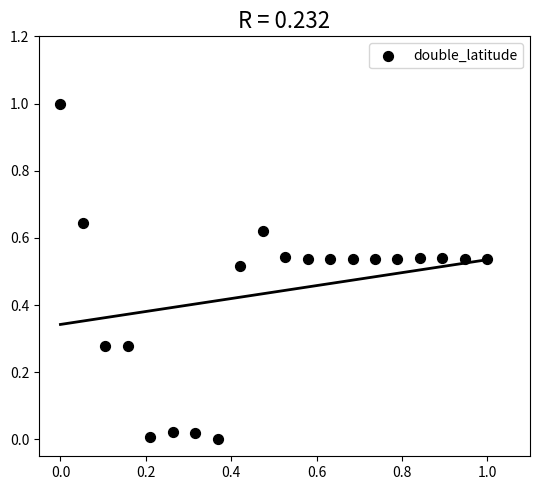

What is the range of Y values (max minus min)?

1.0